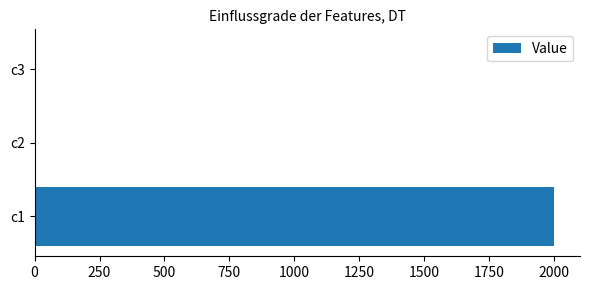

What is the sum of all values?

2000.1